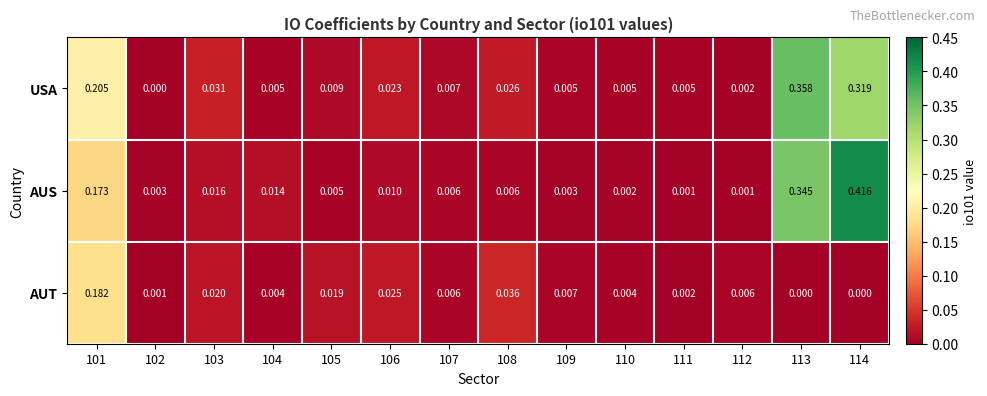

Rank the series by their maximum value, from highest to lowest.

AUS, USA, AUT